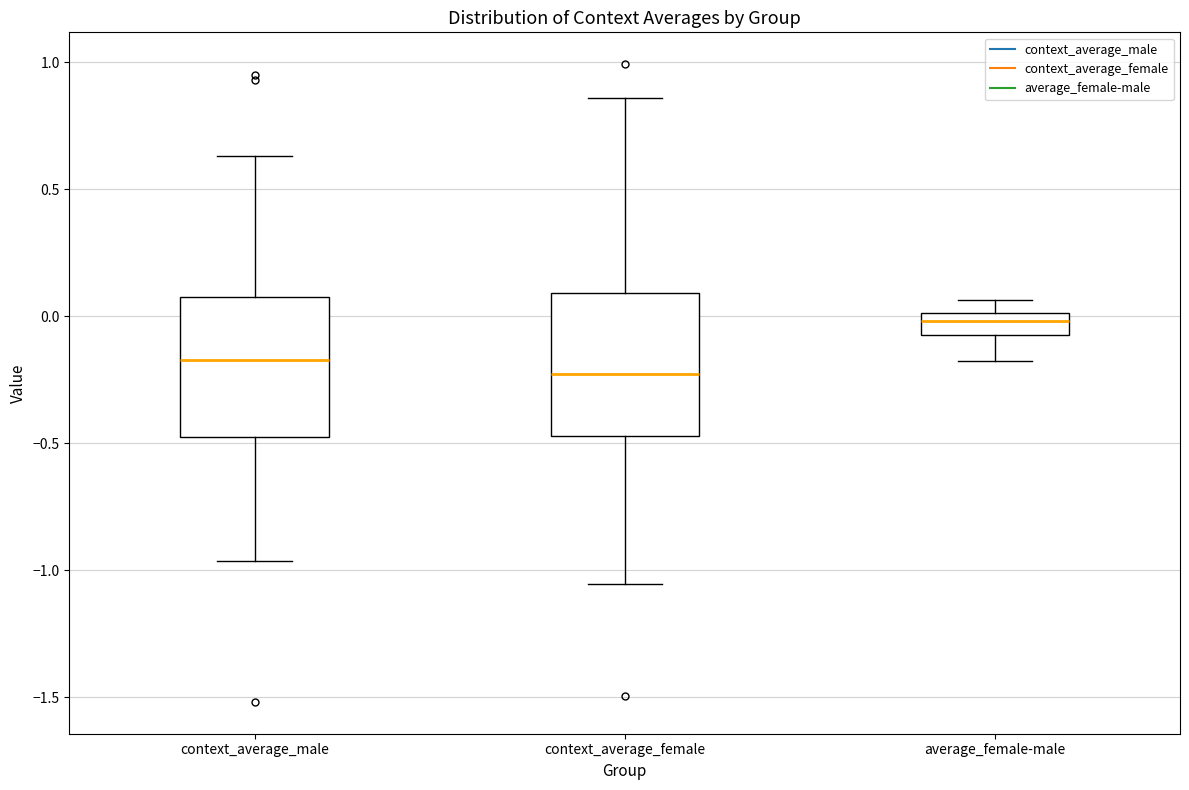

Which box's median line is the highest?

average_female-male